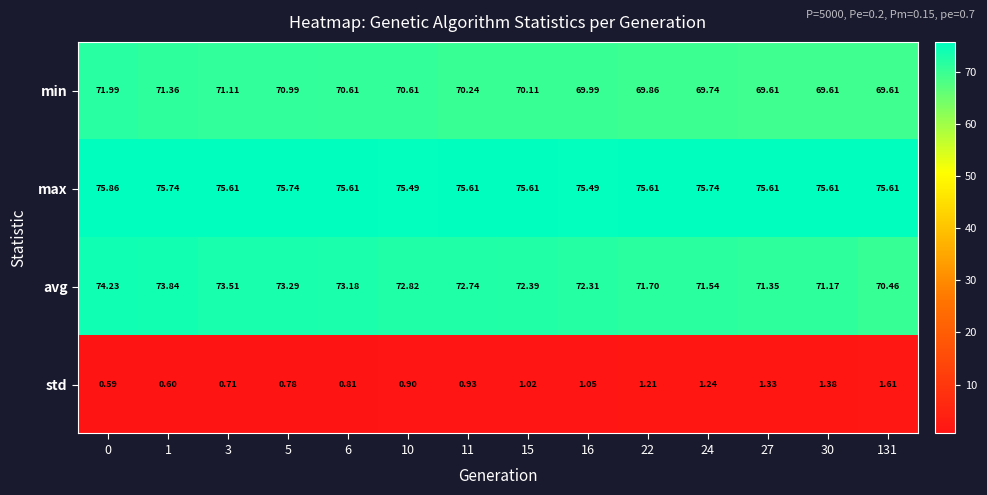

Is the value of std at 1 greater than the value of avg at 11?

No